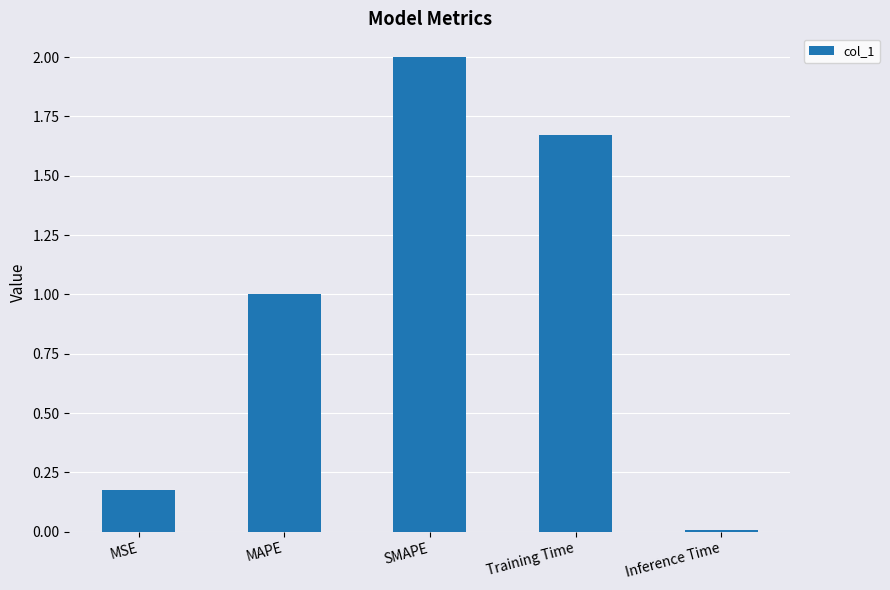

Rank the categories by value from lowest to highest.

Inference Time, MSE, MAPE, Training Time, SMAPE